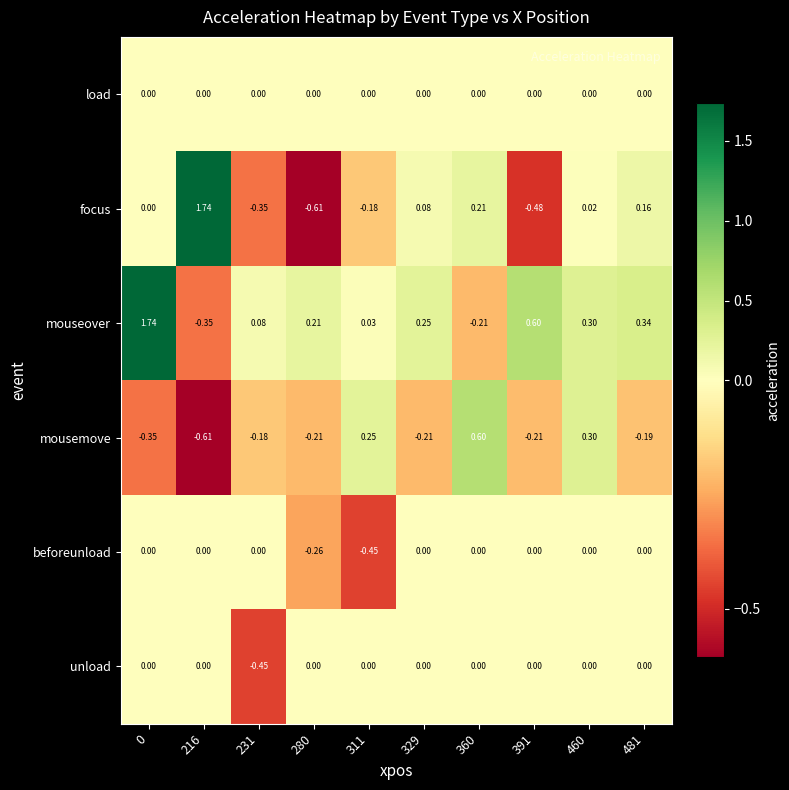

Which series has the widest spread of values?

focus